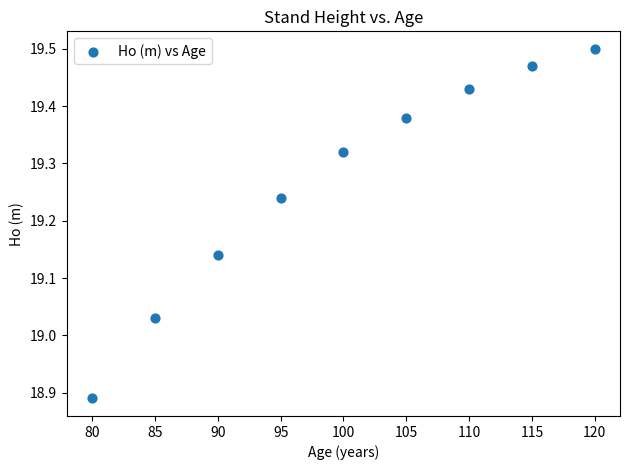

What is the average X value?

100.0